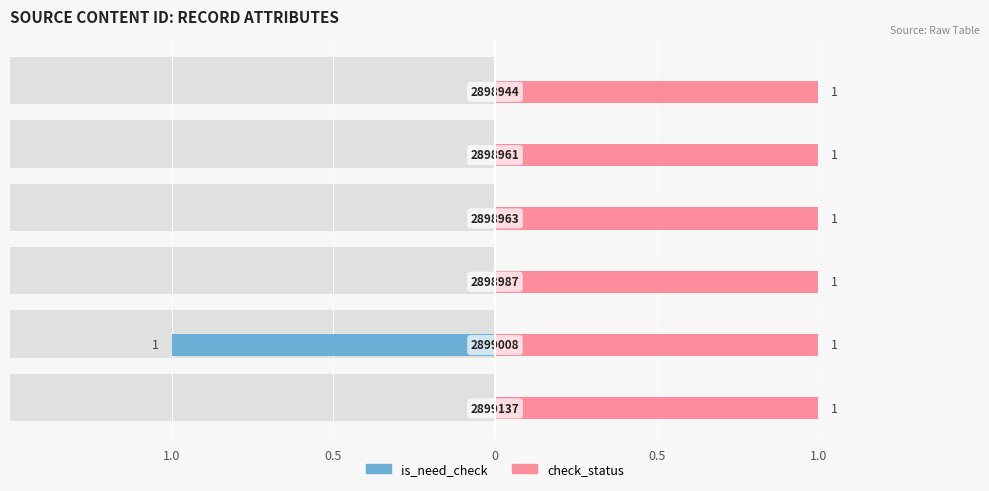

Does the chart contain stacked bars?

No